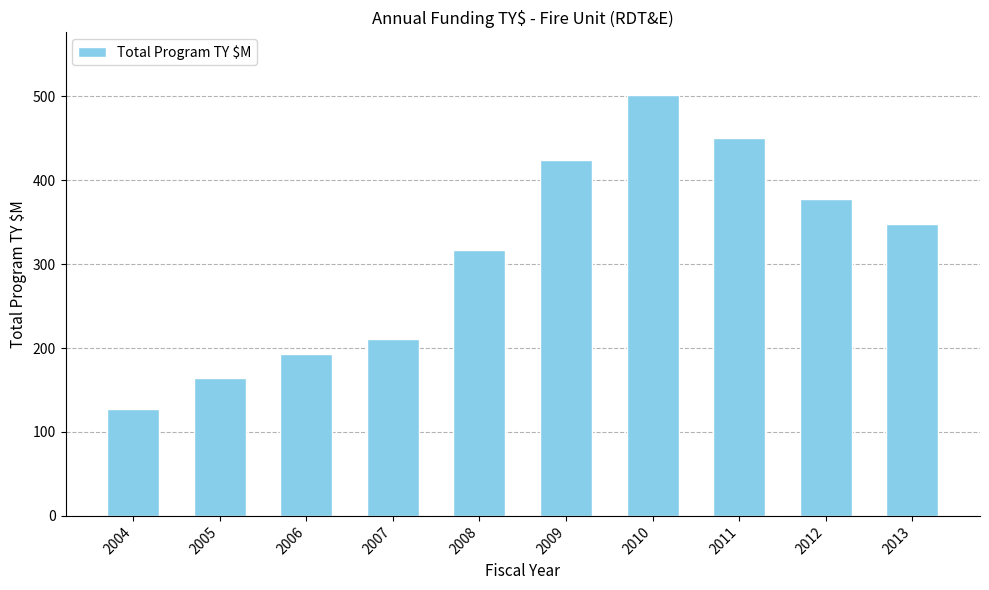

What is the ratio of the value at 2007 to the value at 2009?

0.5